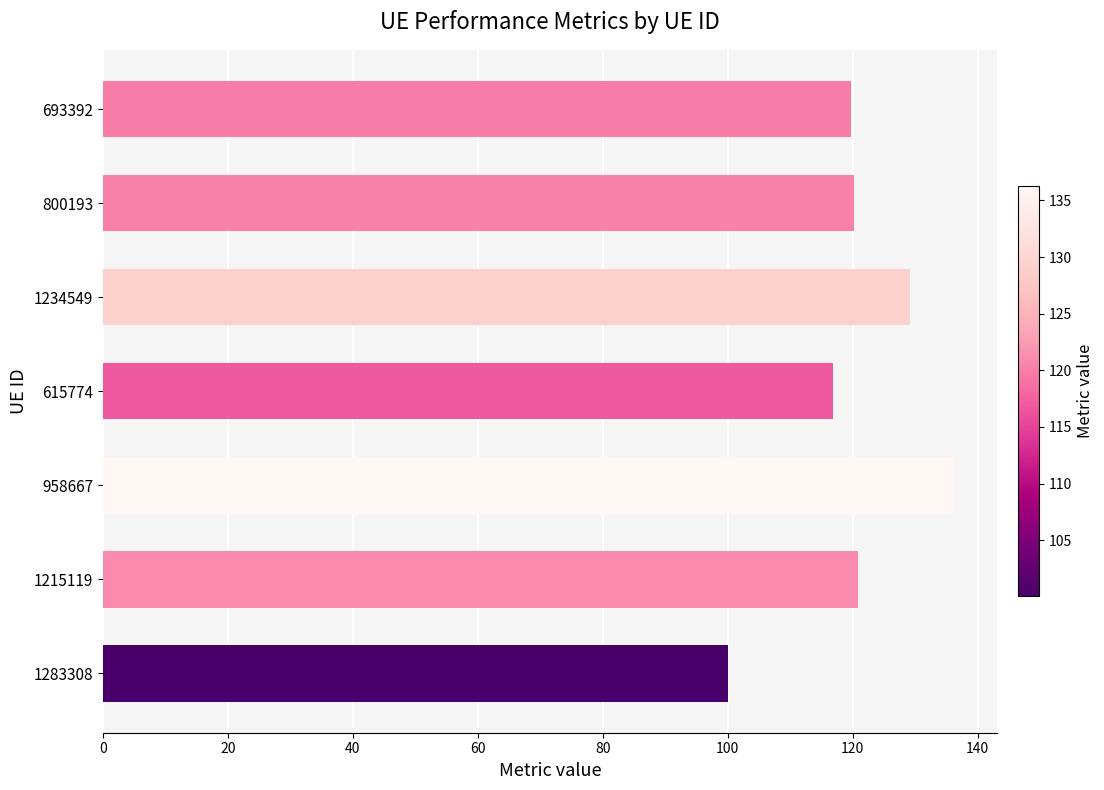

Between 1283308 and 1215119, which is larger?

1215119